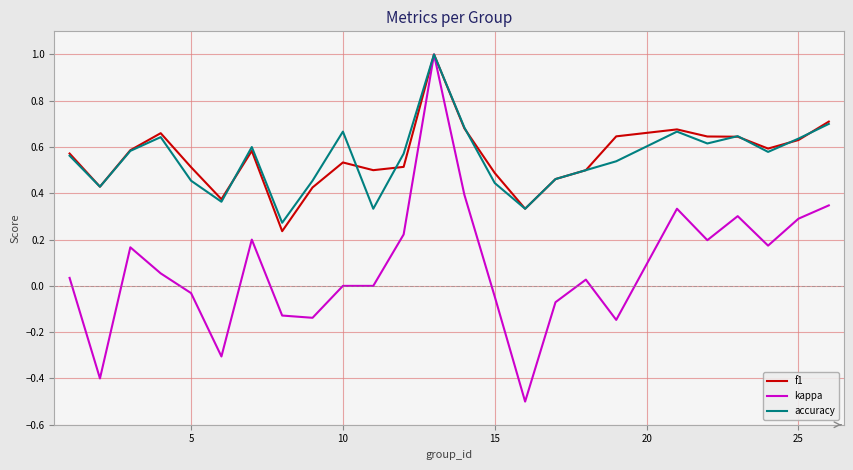

Is this an area chart (filled region under the line)?

No